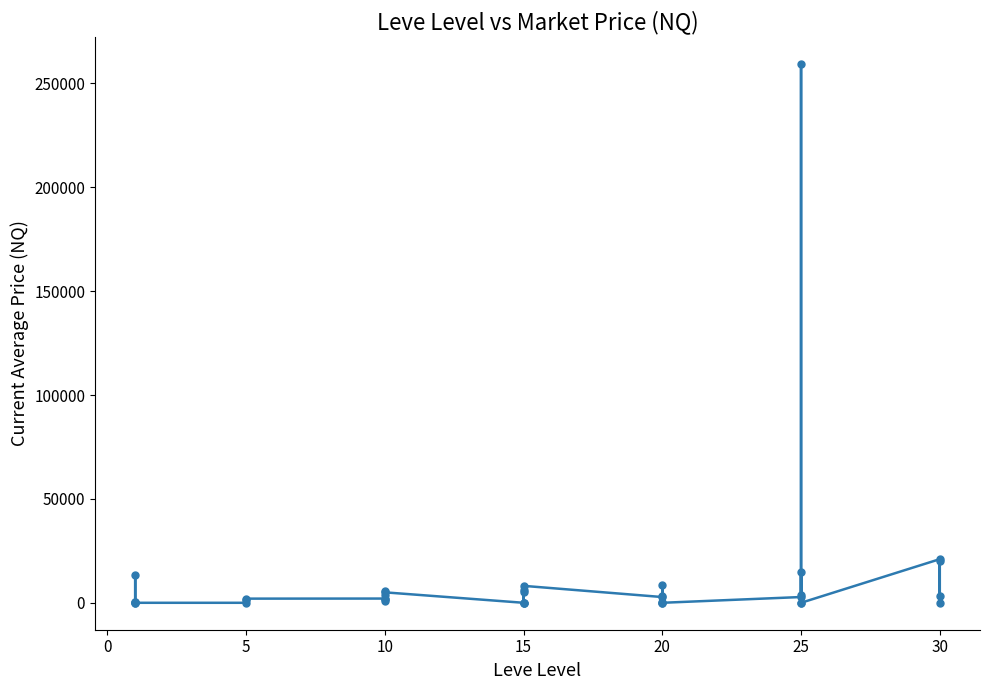

What is the difference between the second highest and second lowest values?

20999.8